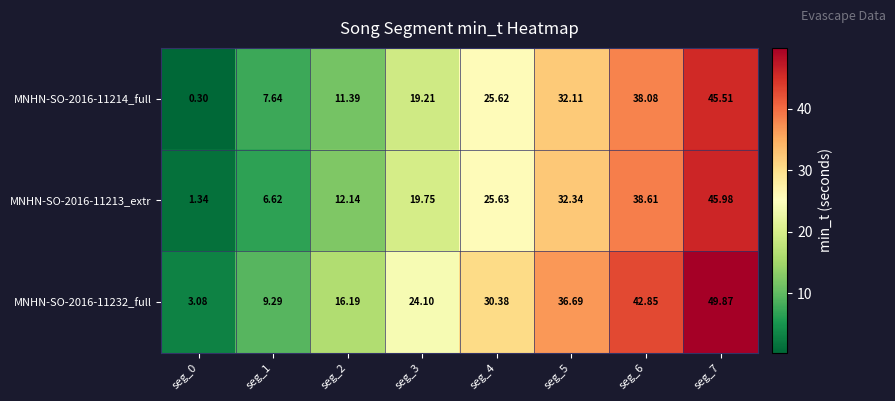

How many values in the MNHN-SO-2016-11213_extr series are below 25?

4